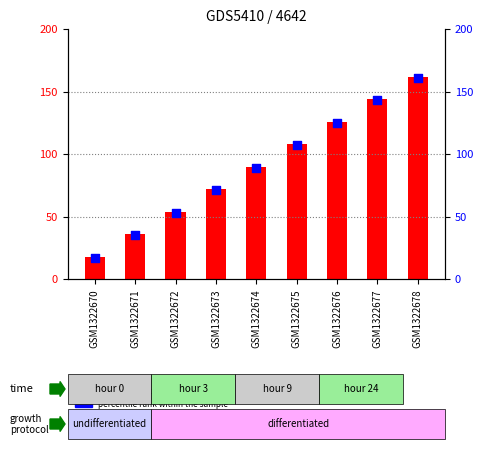

Which series contains the highest Y value?

transformed count